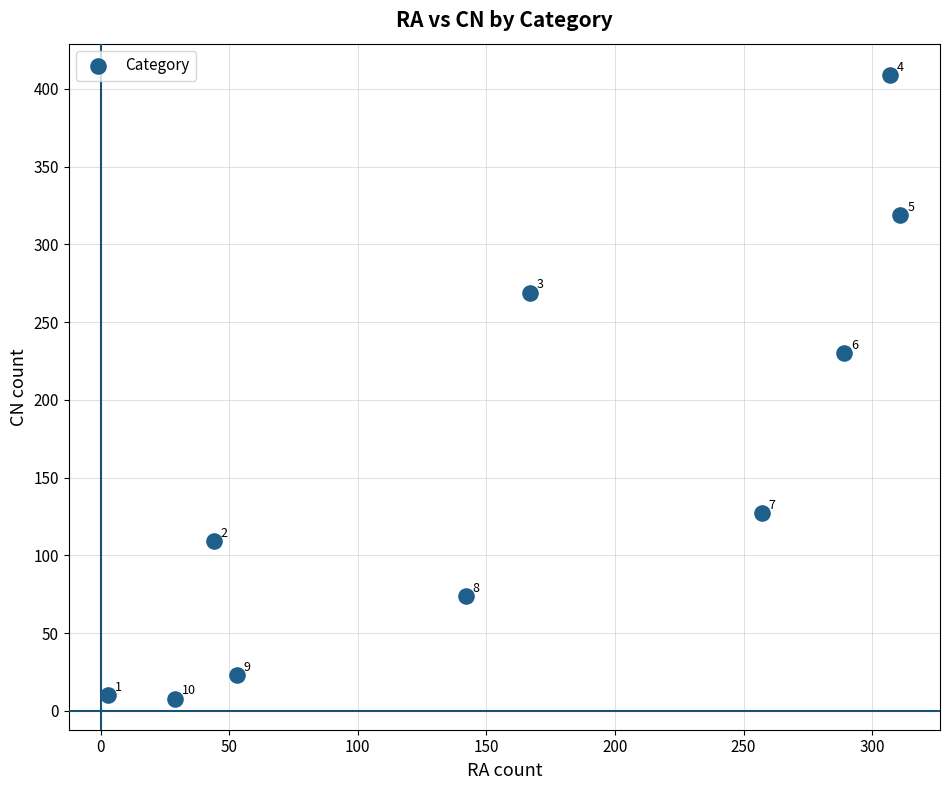

What Y value in the scatter plot is closest to 208?

230